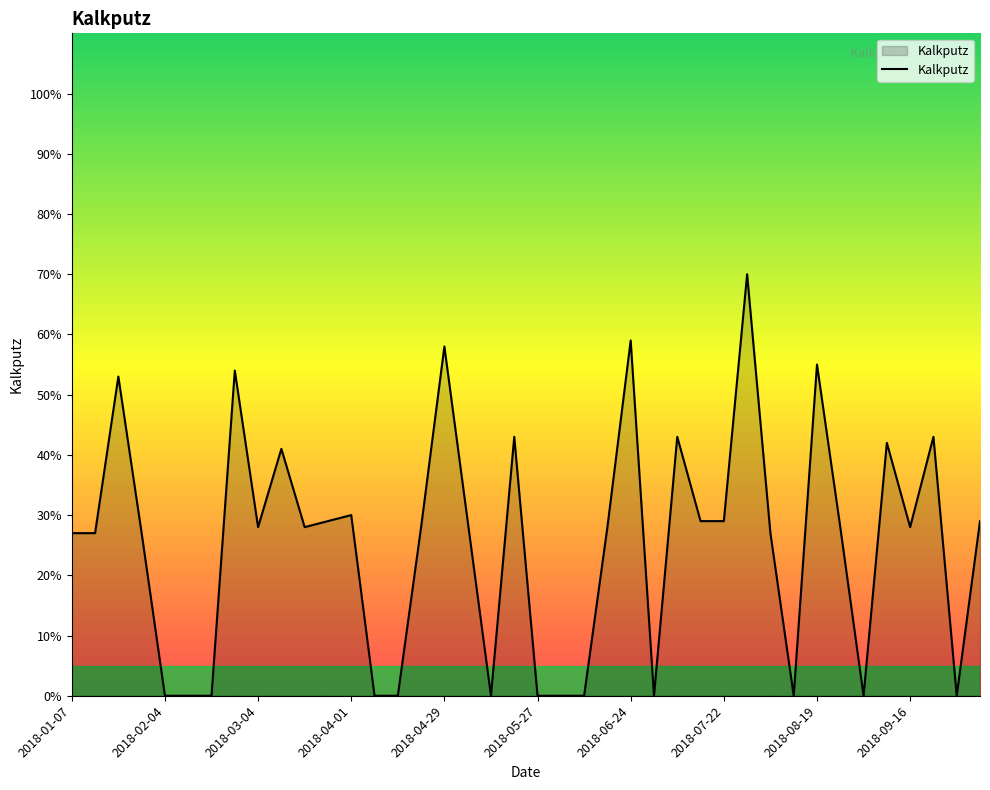

What is the greatest value displayed?

70